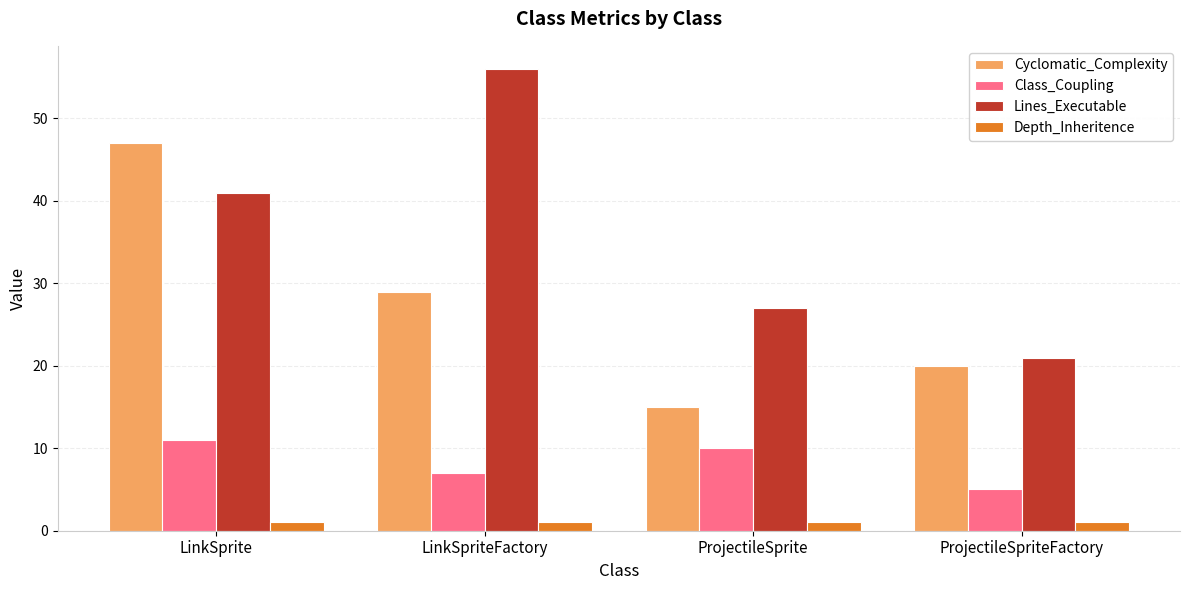

Reading left to right, what are all the values shown in this chart?

Cyclomatic_Complexity: 47	29	15	20
Class_Coupling: 11	7	10	5
Lines_Executable: 41	56	27	21
Depth_Inheritence: 1	1	1	1